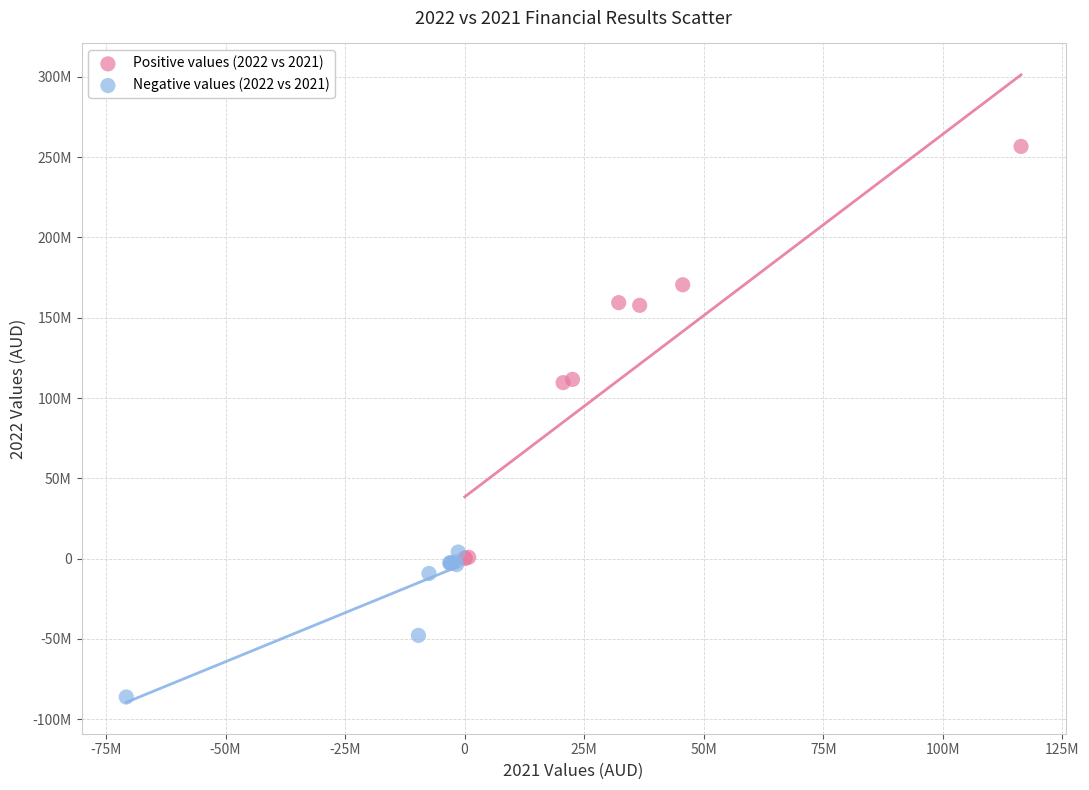

What are all the series names shown in the legend?

Positive values (2022 vs 2021), Negative values (2022 vs 2021)